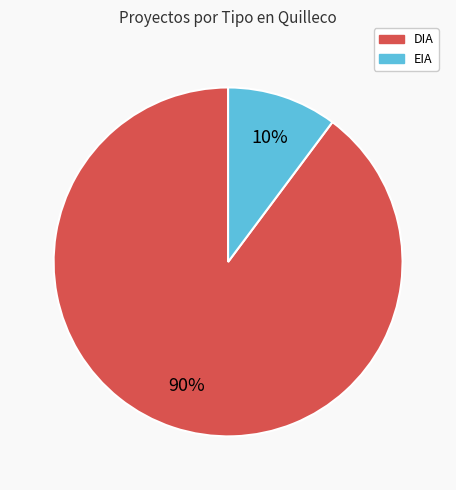

To the nearest percent, what portion does DIA represent?

90%